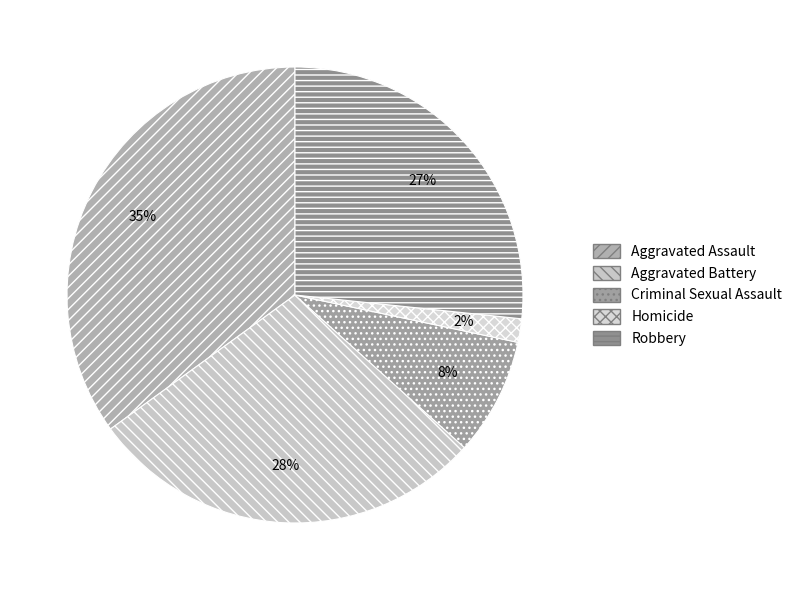

How many segments does this pie chart have?

5